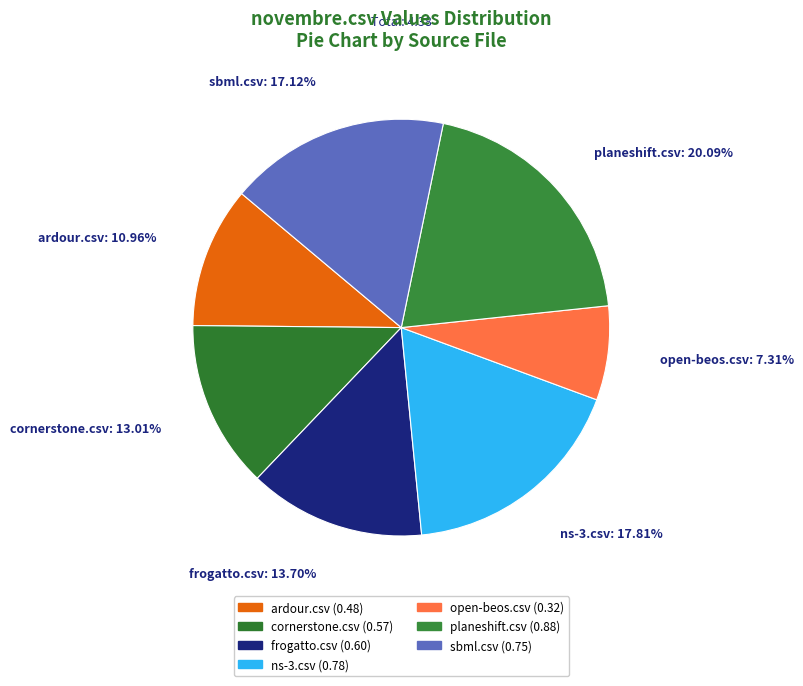

How many segments does this pie chart have?

7